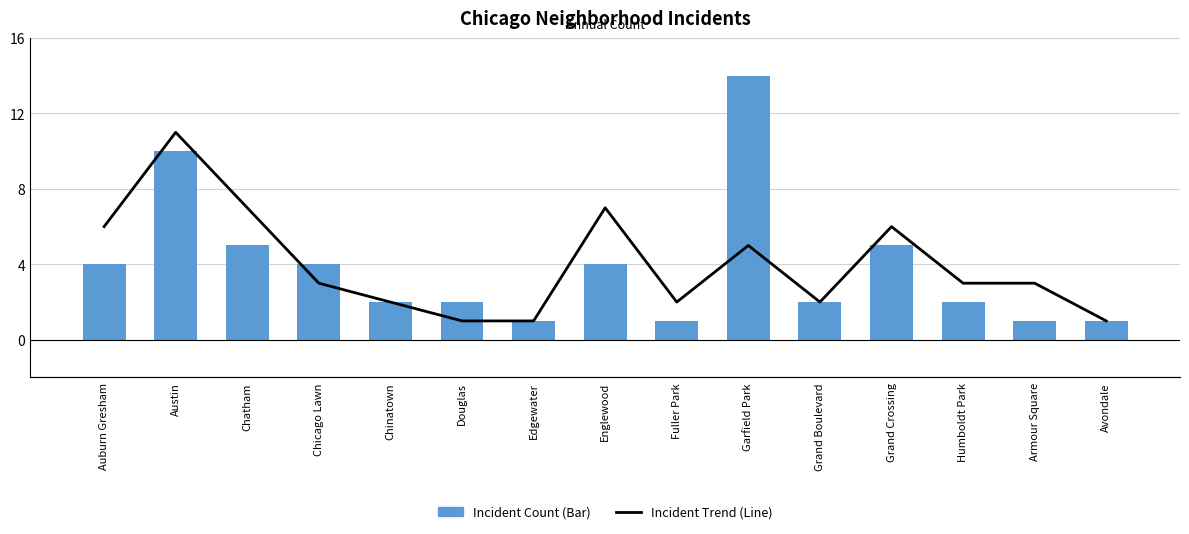

What is the difference between the maximum and second lowest values in the Incident Trend (Line) series?

10